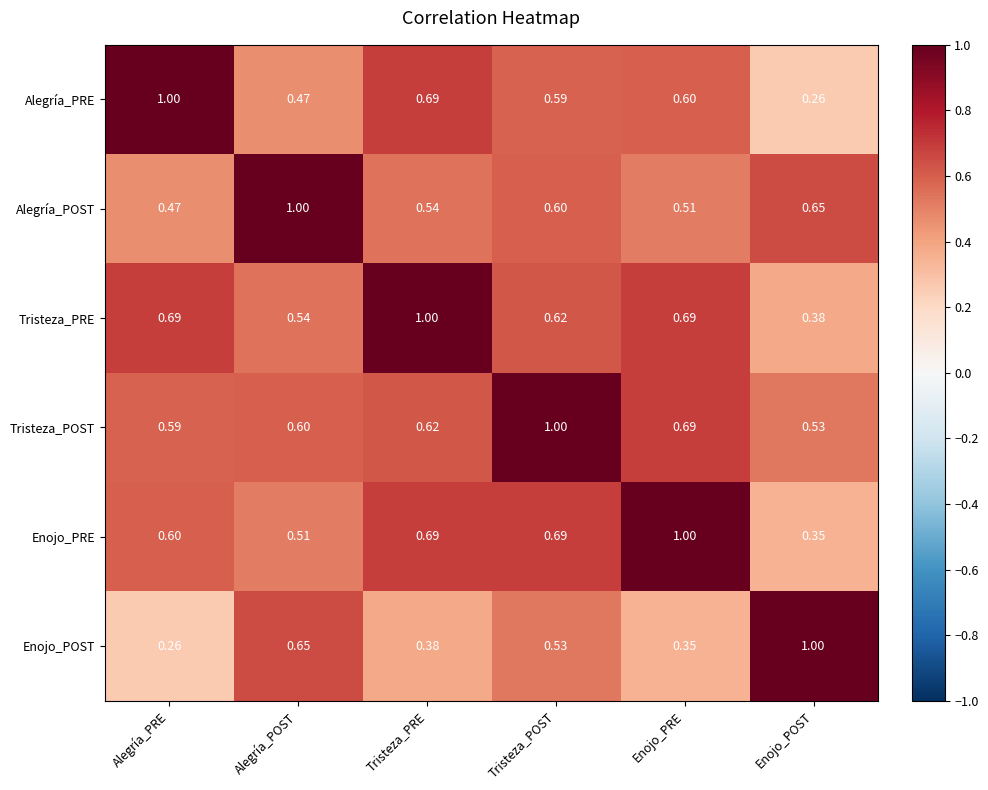

Which series has the largest total across all categories?

Tristeza_POST